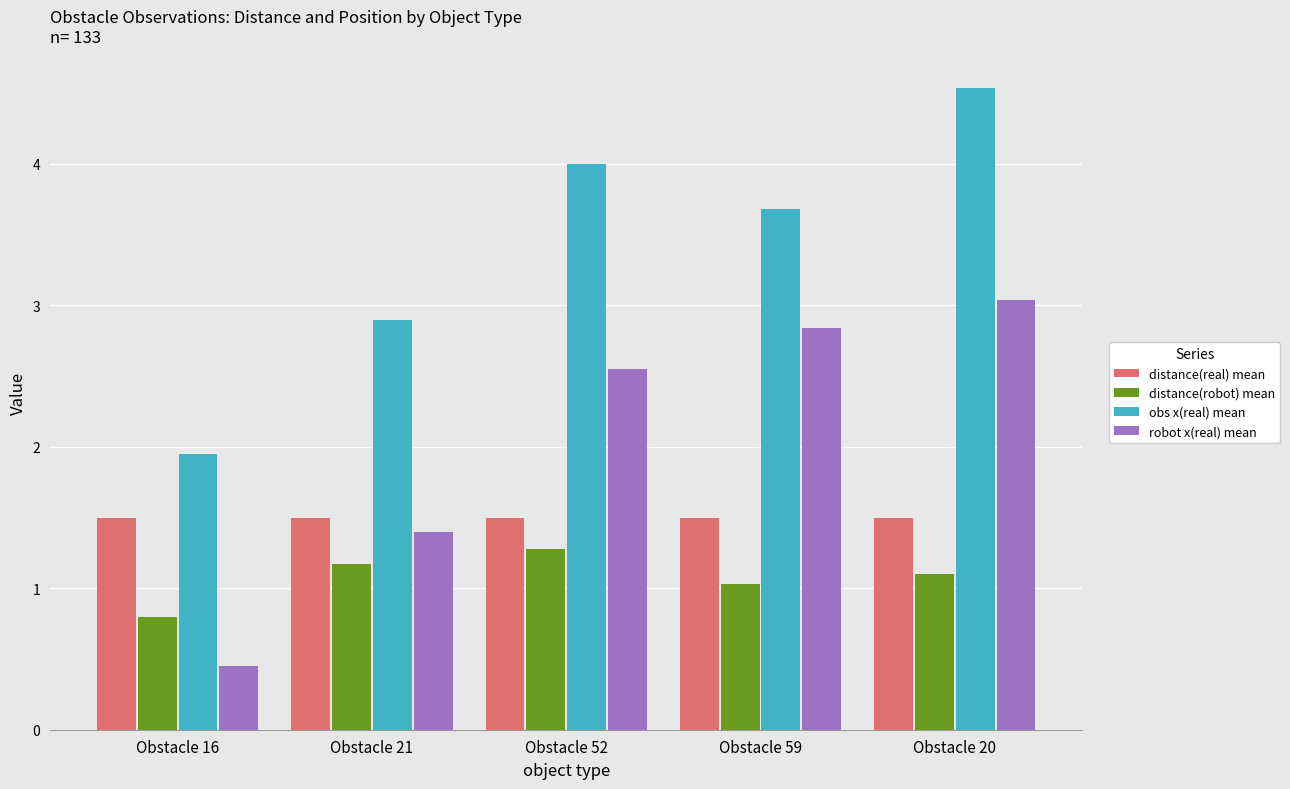

What is the sum of all robot x(real) mean values?

10.3